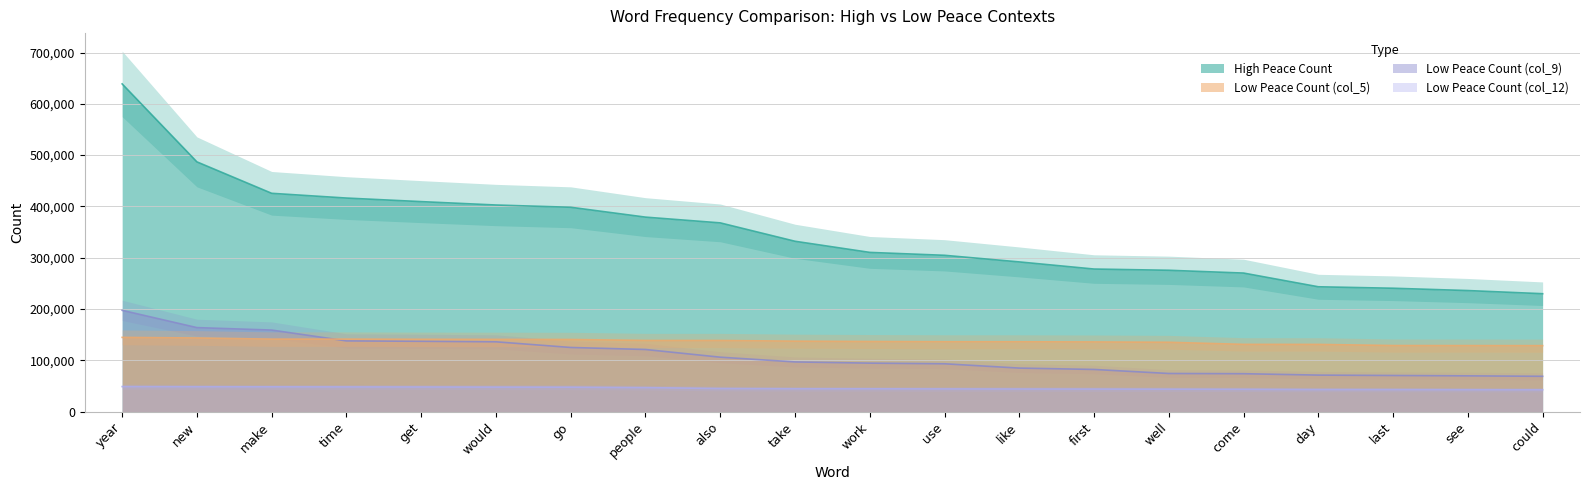

Where is Low Peace Count (col_9) nearest to the value 133047?

would